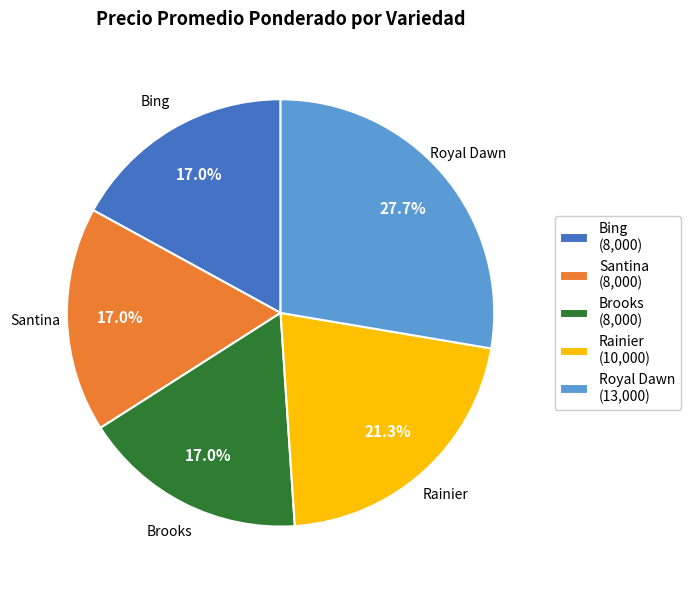

Approximately how many times larger is the value at Brooks compared to Royal Dawn?

0.6